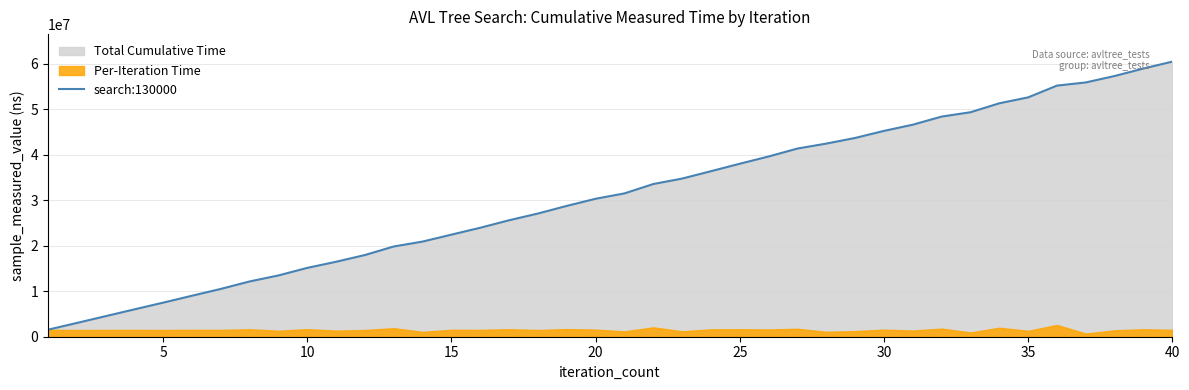

Which has a higher value, 17 or 39?

39